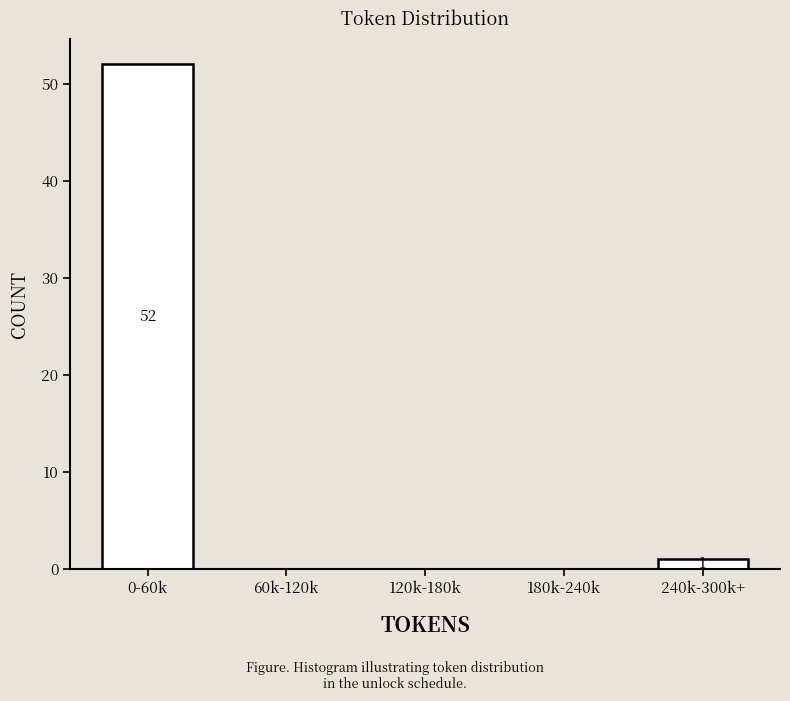

Reading right to left, what are all the values shown in this chart?

240k-300k+=1	180k-240k=0	120k-180k=0	60k-120k=0	0-60k=52